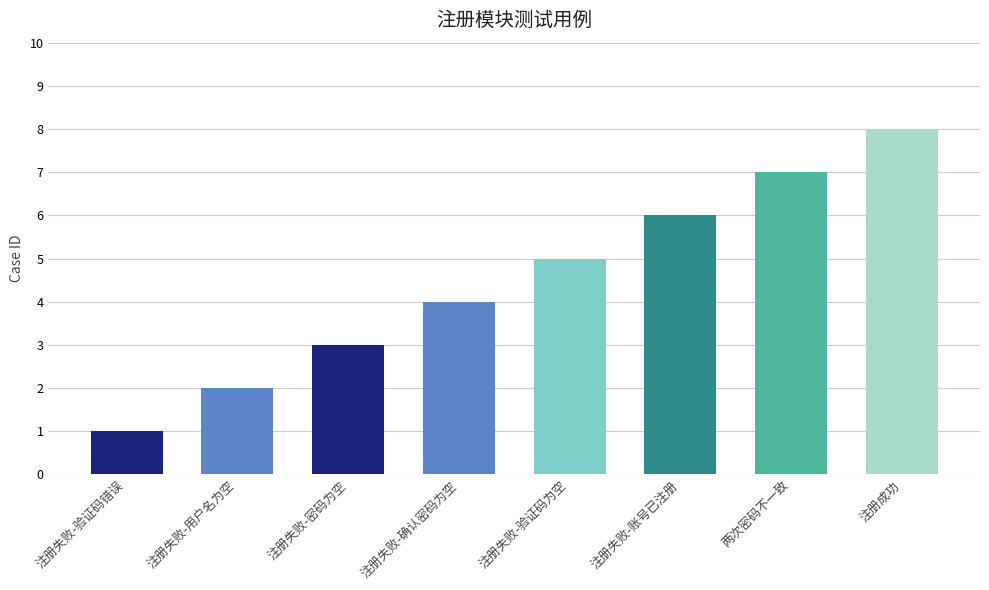

Read the value at 注册失败-验证码为空.

5